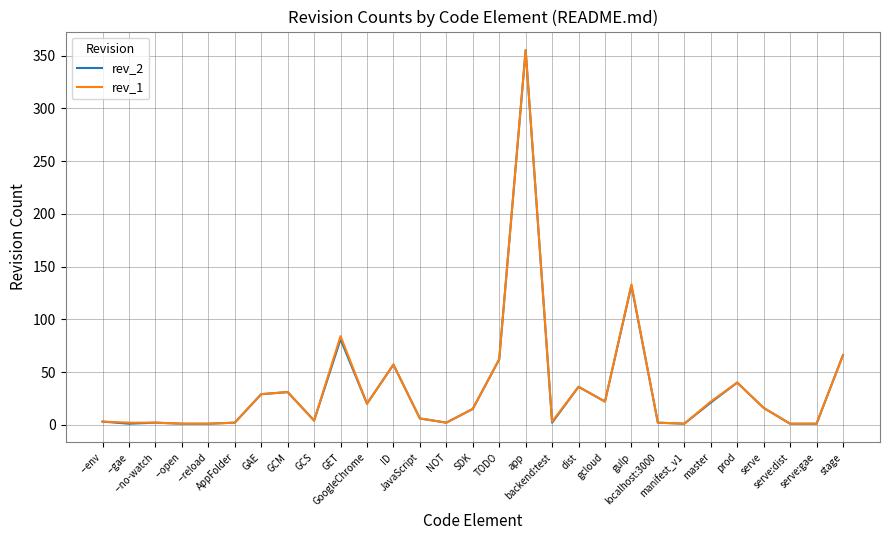

What position from the left is manifest_v1?

23